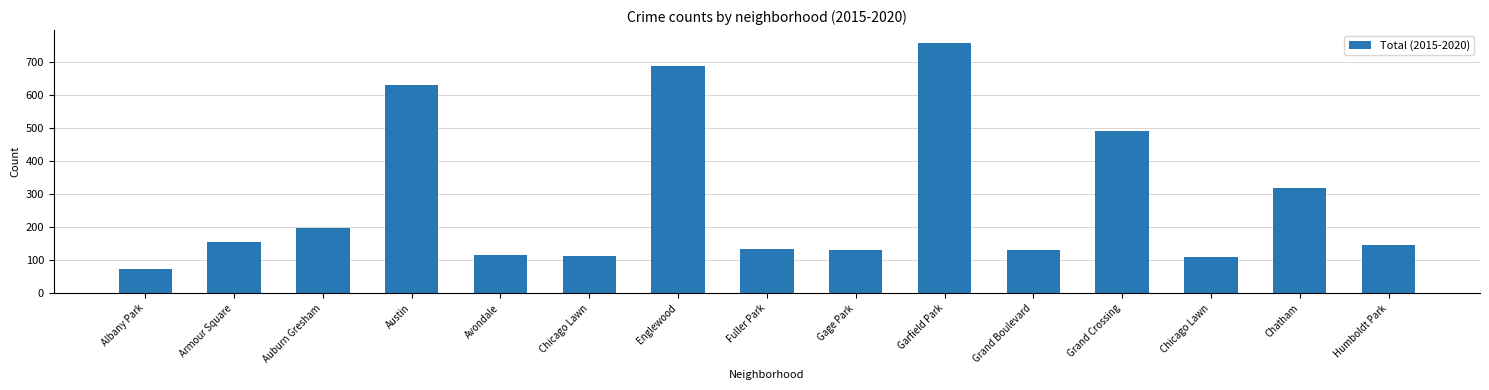

Which category has the highest value across all series?

Garfield Park